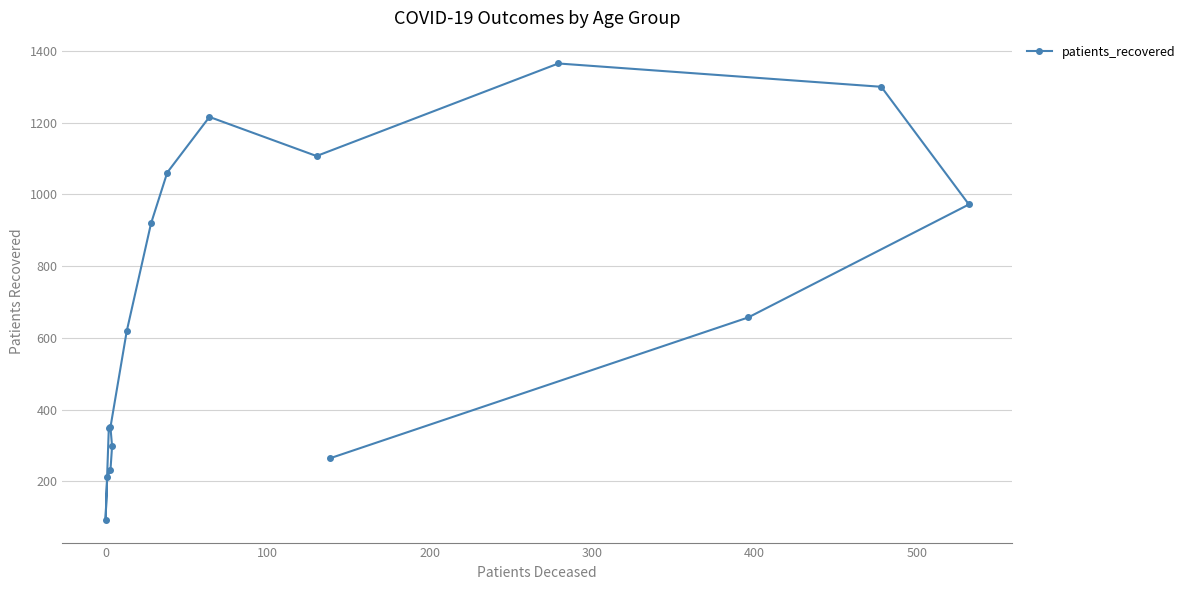

What is the minimum value shown in the chart?

93